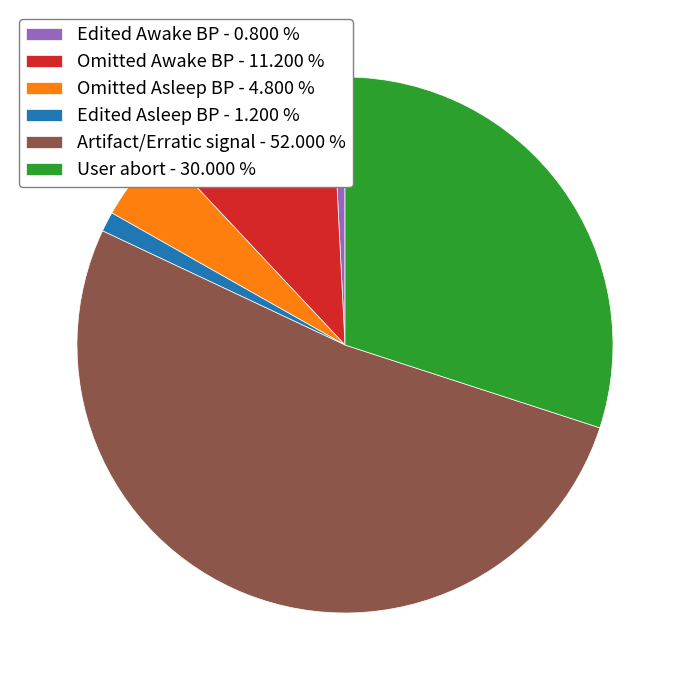

How many segments does this pie chart have?

6